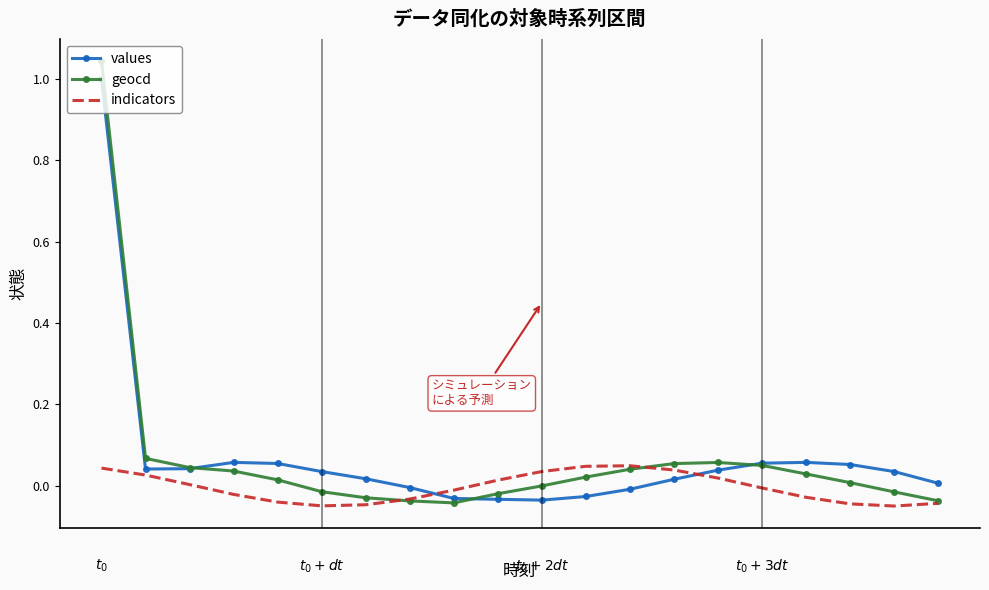

Which series has the largest range (max minus min)?

geocd